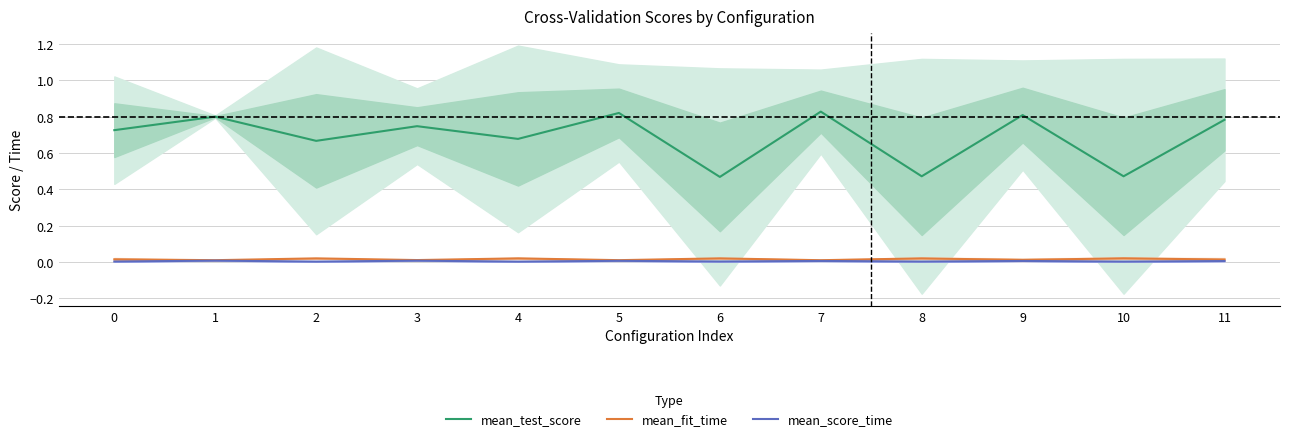

True or false: mean_score_time and mean_fit_time intersect in this chart.

False